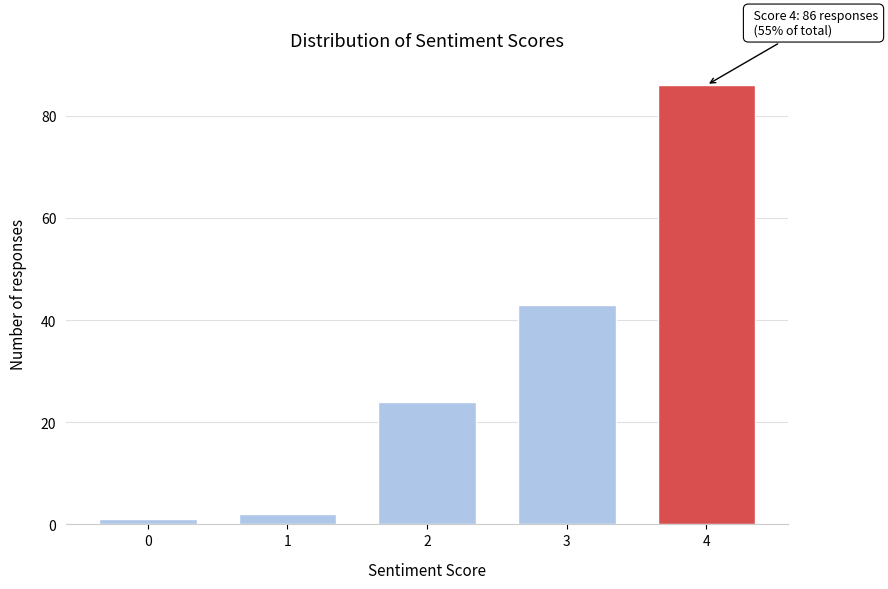

Reading right to left, transcribe all the data shown in this chart.

86	43	24	2	1